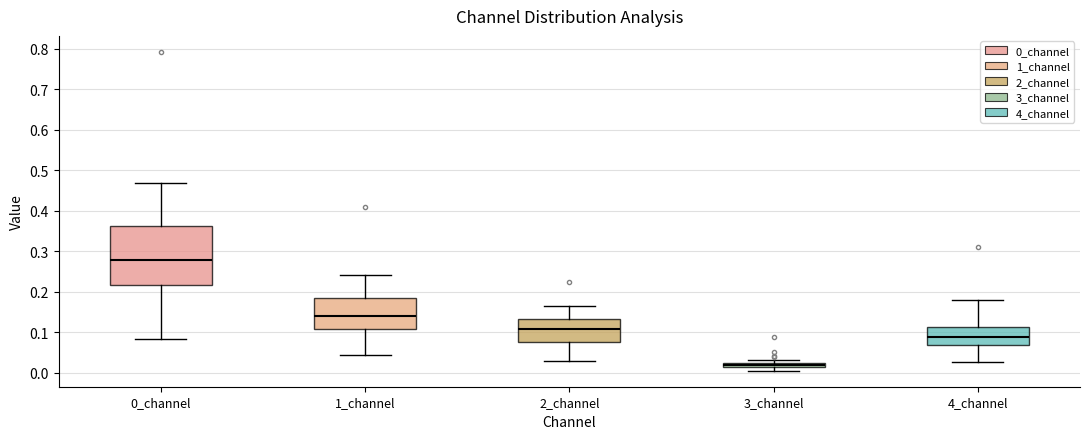

Which box is the tallest, from its lower edge to its upper edge?

0_channel